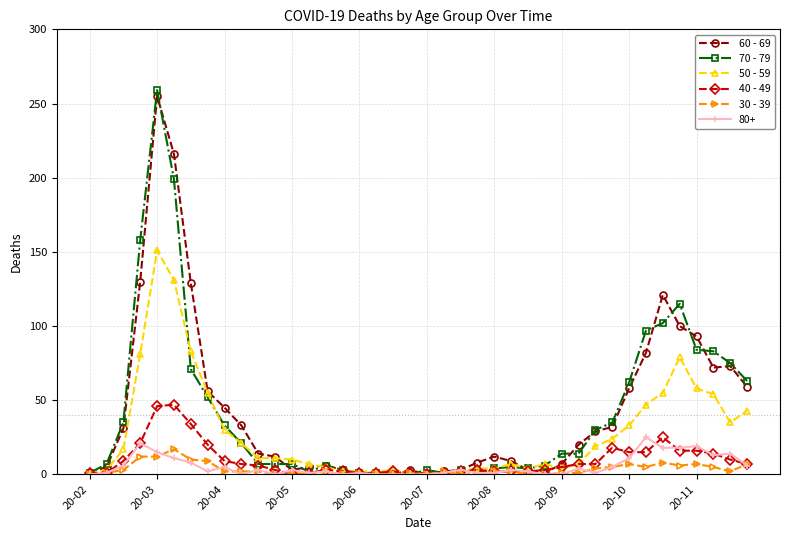

True or false: 60 - 69 has more than 0 interior local peaks.

True